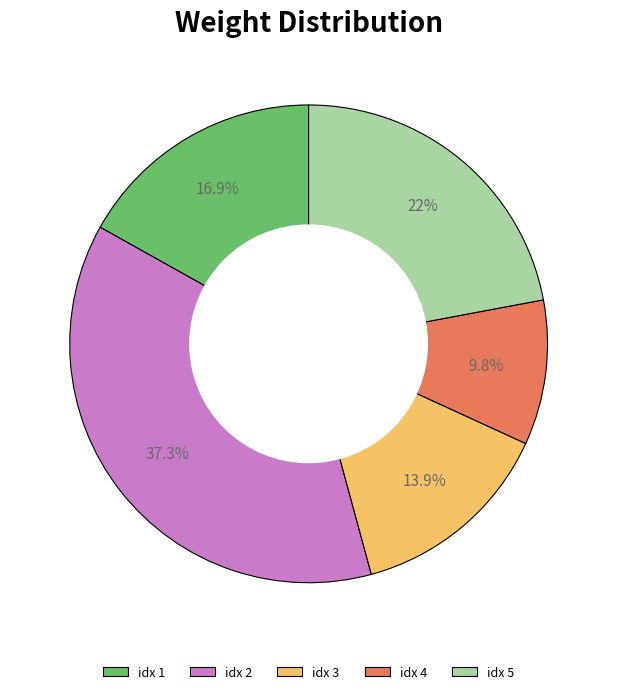

How many slices are in this pie chart?

5